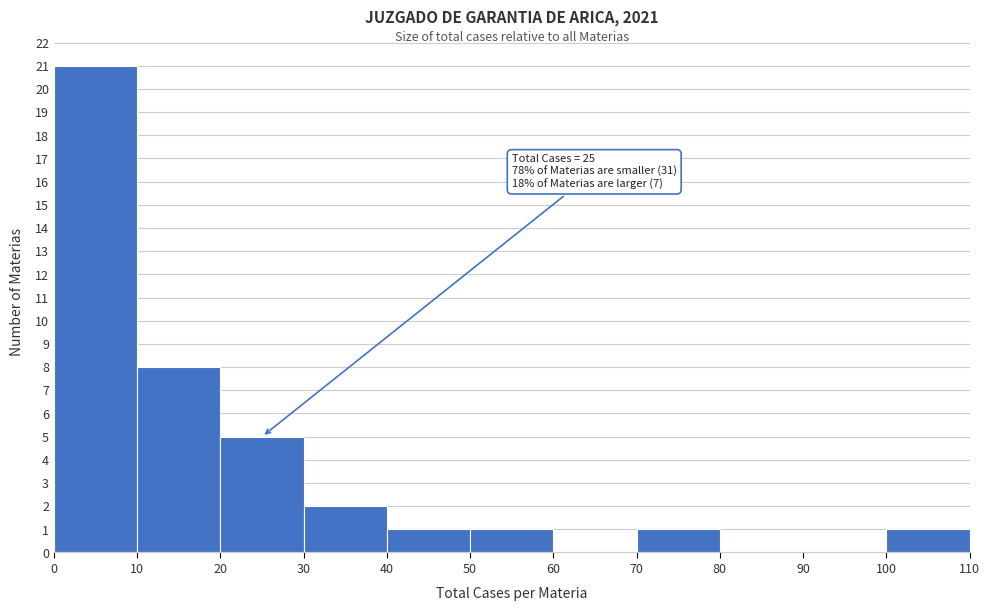

Which range on the x-axis has the tallest bar?

0 to 10